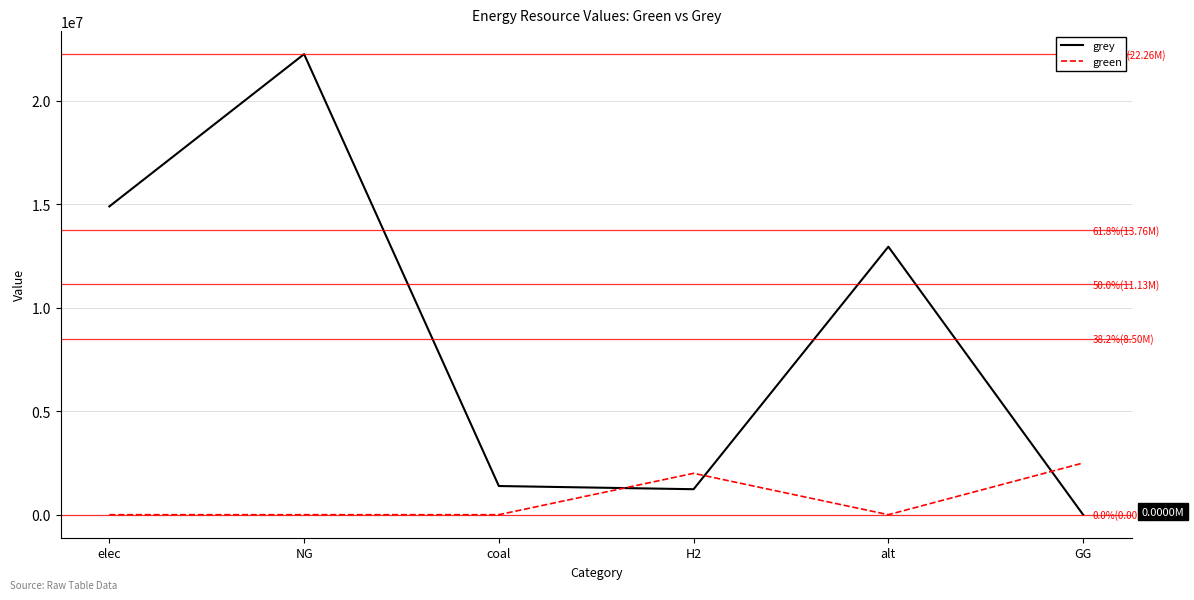

What is the difference between the highest and lowest values at NG?

22262573.0